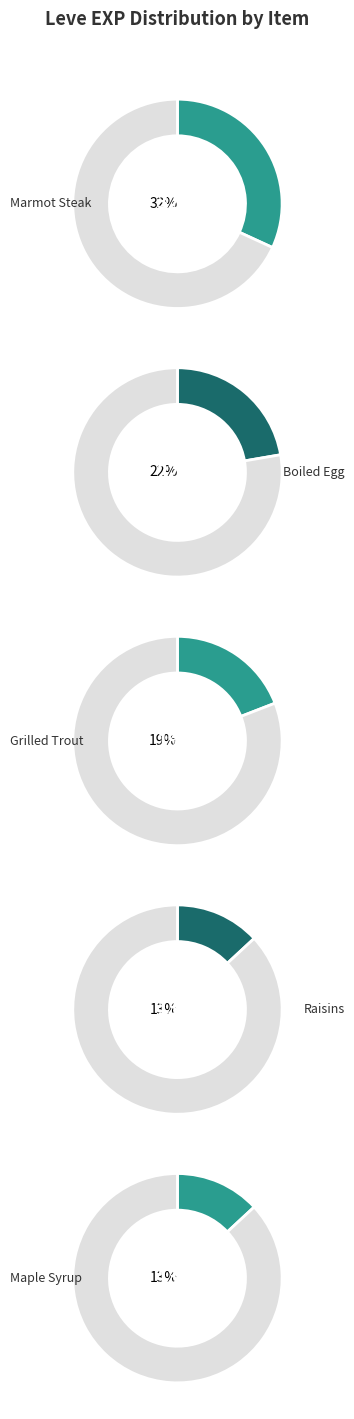

To the nearest percent, what percentage of the pie is Boiled Egg?

22%